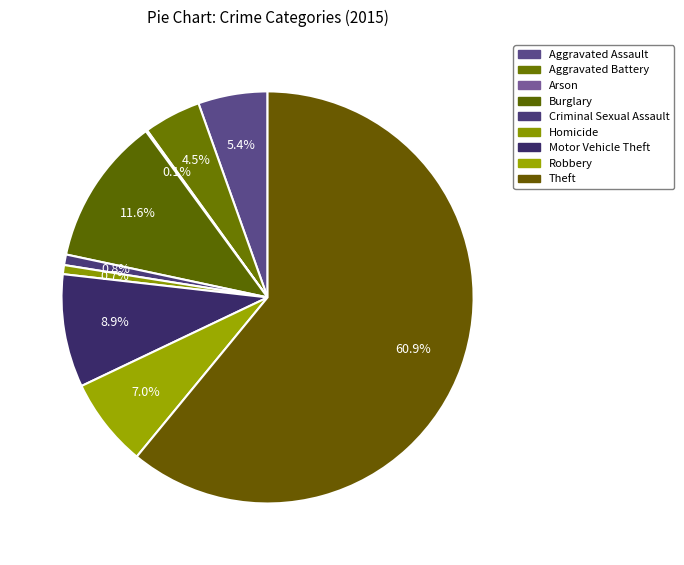

Count the number of slices in the pie.

9